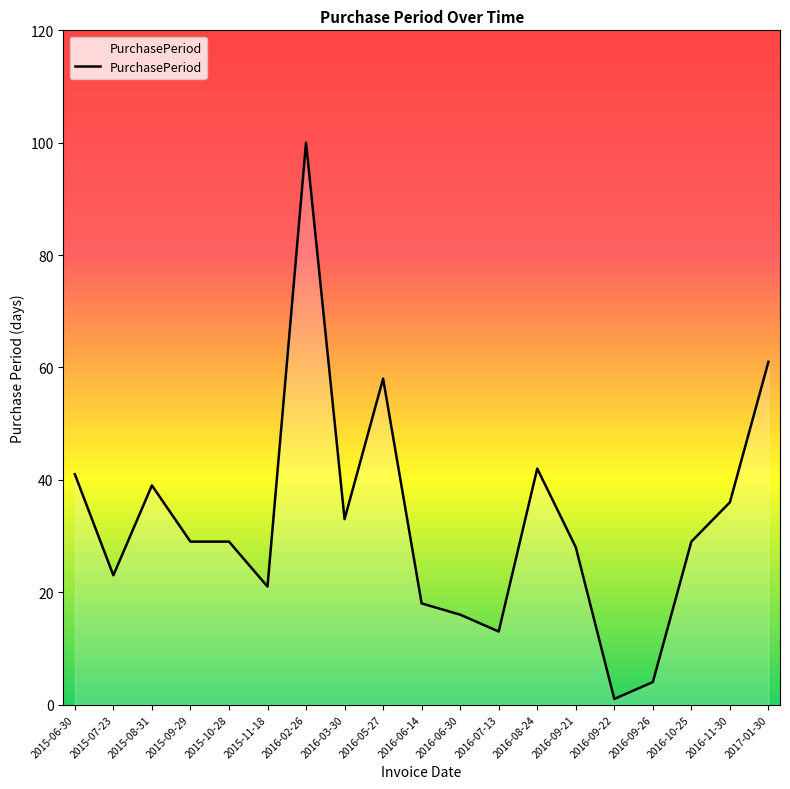

True or false: the data shows 13 at 2016-07-13.

True